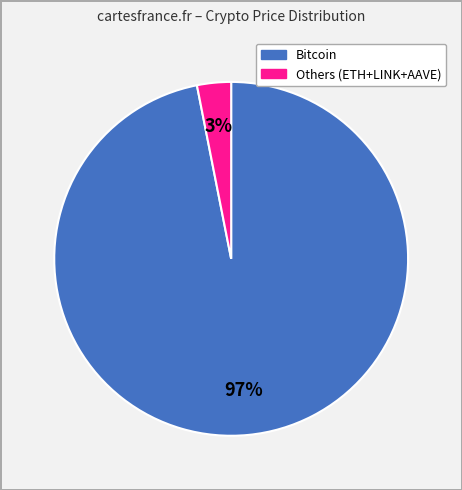

How many slices are in this pie chart?

2